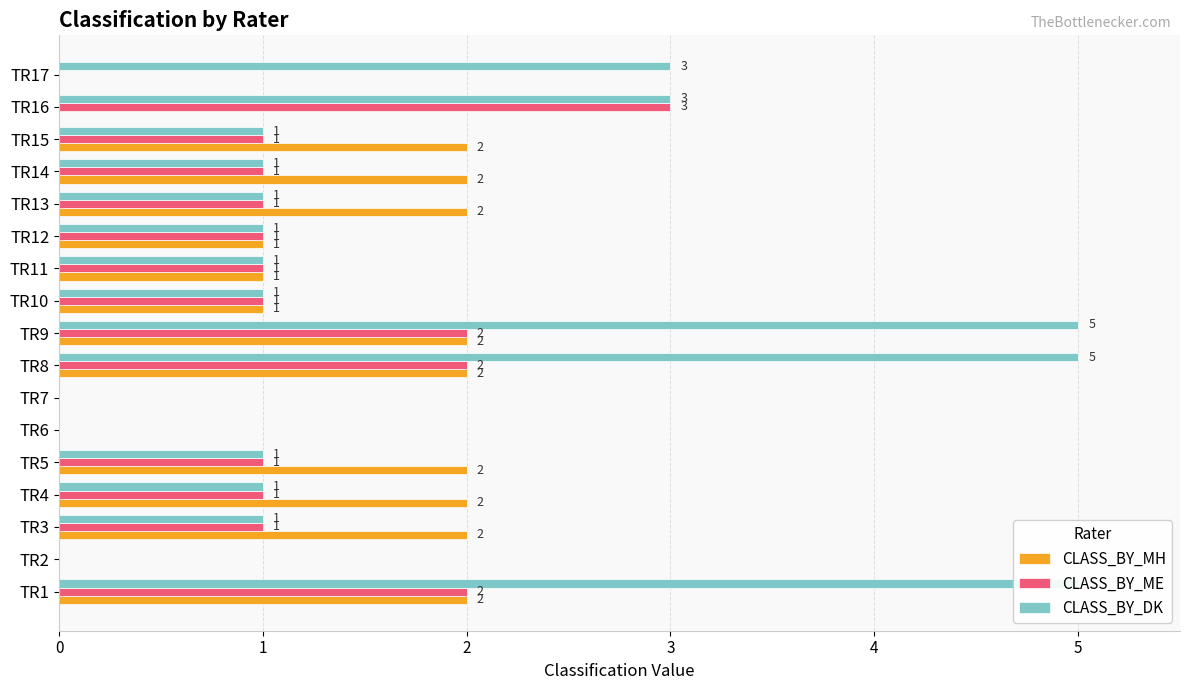

Reading right to left, extract all data points from this chart.

CLASS_BY_MH: 0	0	2	2	2	1	1	1	2	2	0	0	2	2	2	0	2
CLASS_BY_ME: 0	3	1	1	1	1	1	1	2	2	0	0	1	1	1	0	2
CLASS_BY_DK: 3	3	1	1	1	1	1	1	5	5	0	0	1	1	1	0	5